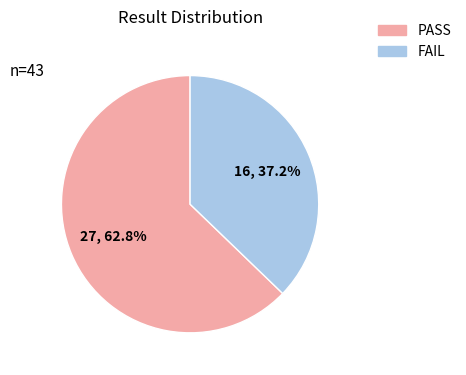

Which slice represents more than half of the pie?

PASS